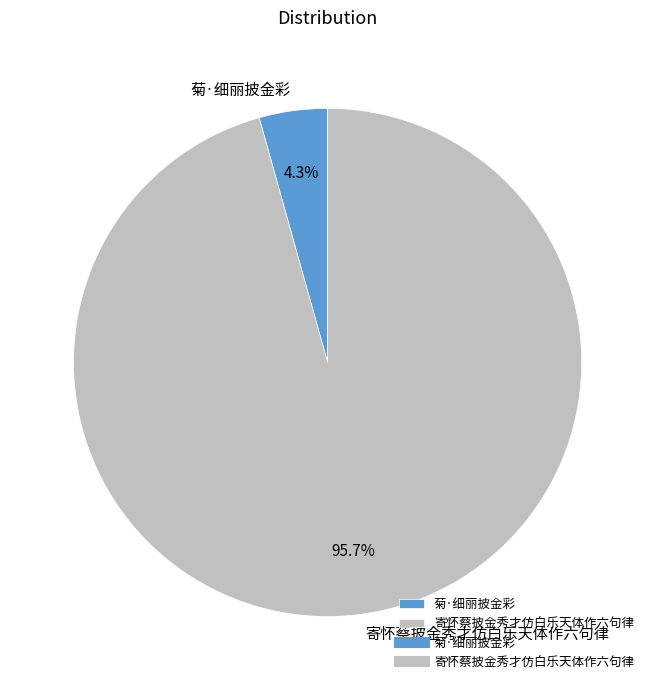

Which slice is the smallest?

菊·细丽披金彩